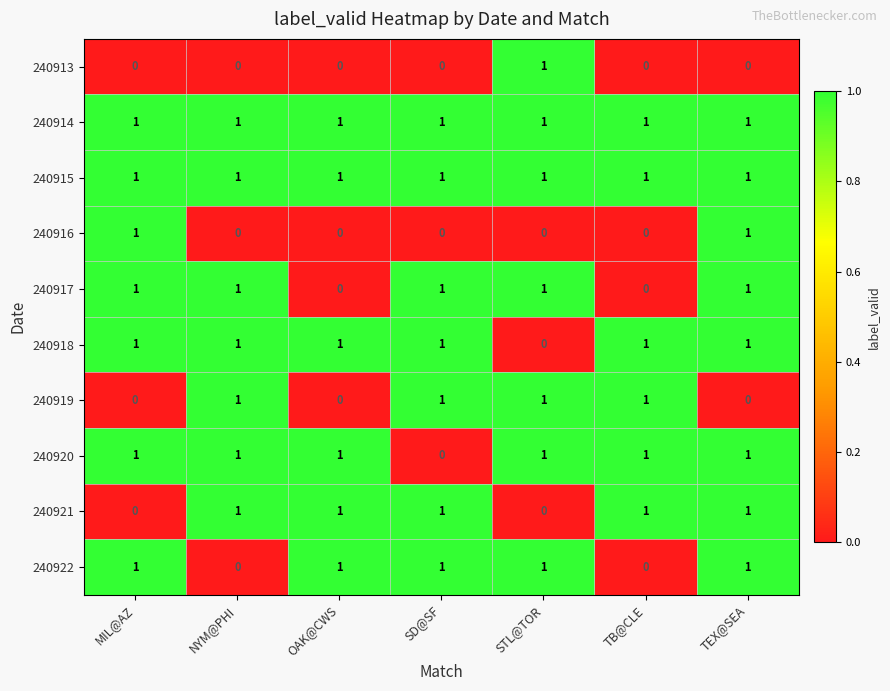

Which category has the lowest value in the 240920 series?

SD@SF